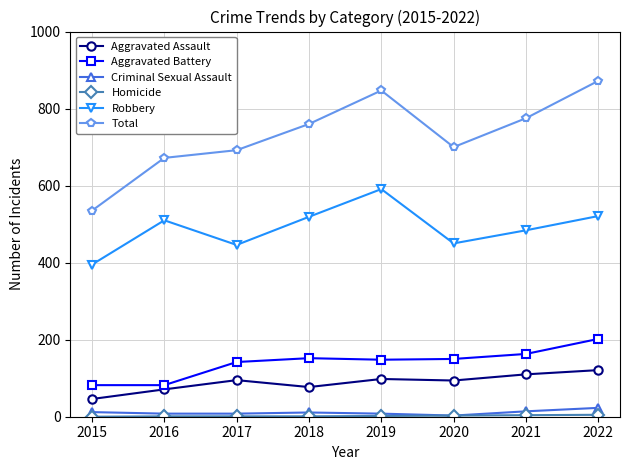

In Total, how many points are lower than both neighbors (excluding endpoints)?

1